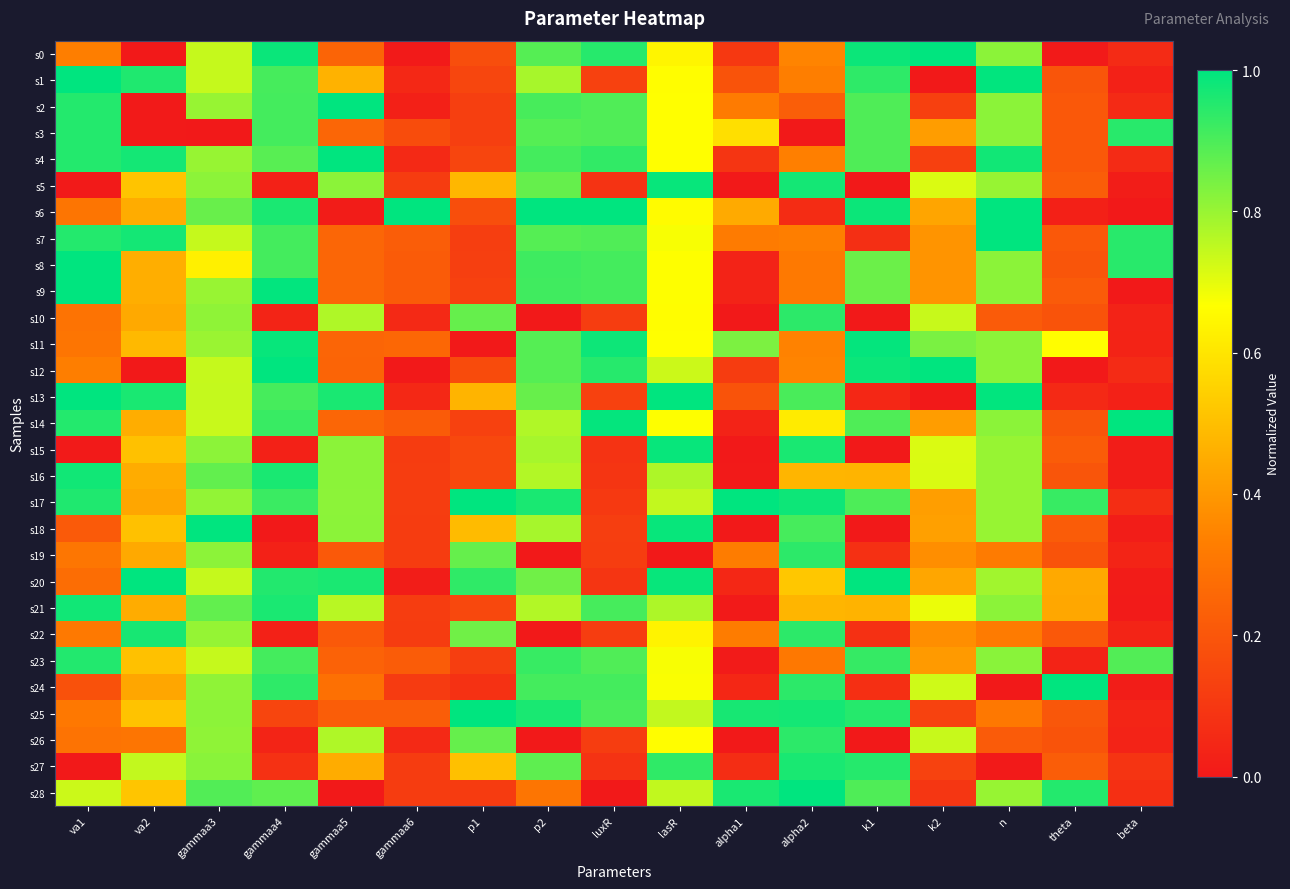

Count the number of data series in this chart.

29